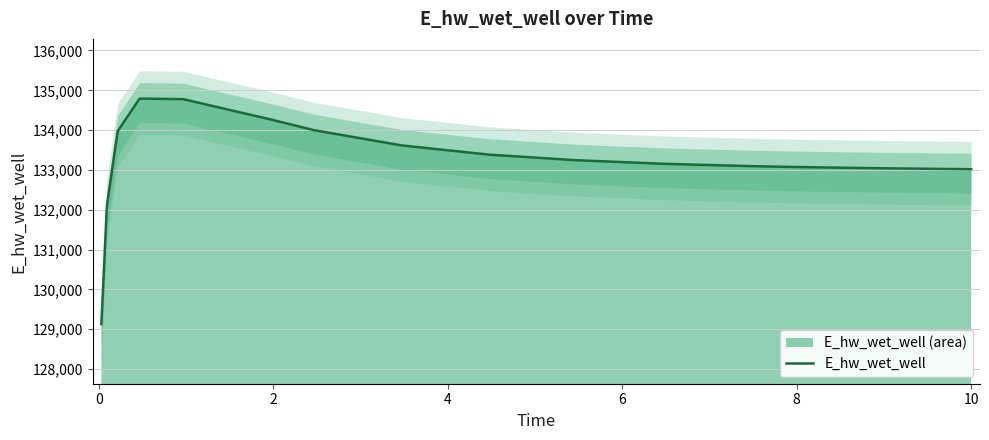

How many interior local peaks (higher than both neighbors) does the data have?

1